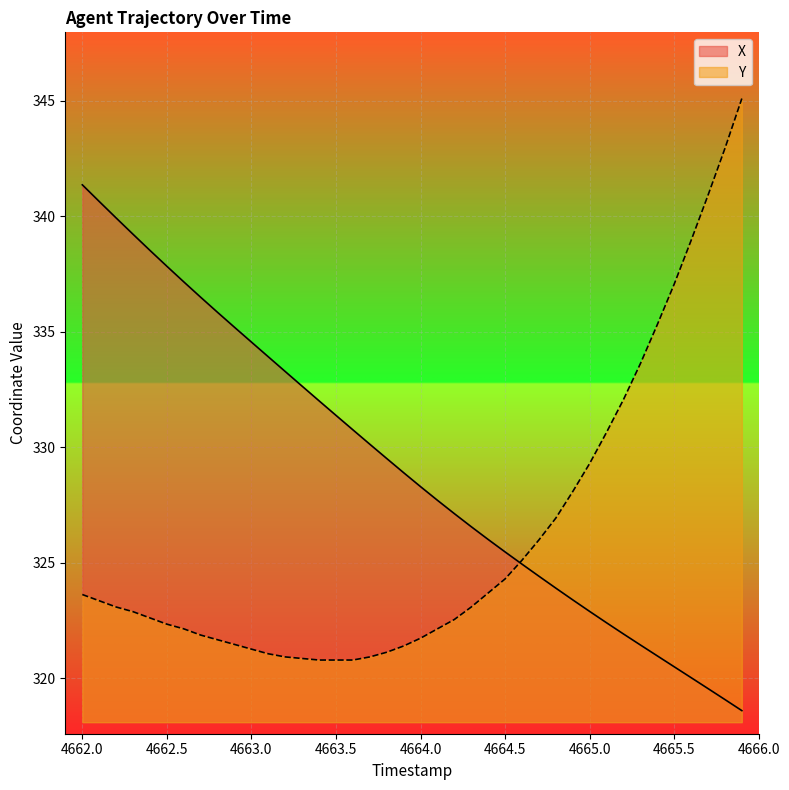

Reading right to left, extract all data points from this chart.

X: 318.6	319.1	319.6	320.0	320.5	321.0	321.4	321.9	322.4	322.9	323.4	323.9	324.4	324.9	325.5	326.0	326.6	327.1	327.7	328.3	328.9	329.5	330.1	330.8	331.4	332.0	332.6	333.3	333.9	334.6	335.2	335.8	336.5	337.2	337.8	338.5	339.2	339.9	340.6	341.4
Y: 345.1	342.9	340.9	339.0	337.1	335.3	333.6	332.1	330.6	329.3	328.1	326.9	326.0	325.1	324.3	323.7	323.1	322.5	322.1	321.7	321.4	321.1	320.9	320.8	320.8	320.8	320.9	320.9	321.1	321.3	321.5	321.7	321.9	322.1	322.3	322.6	322.9	323.1	323.4	323.6